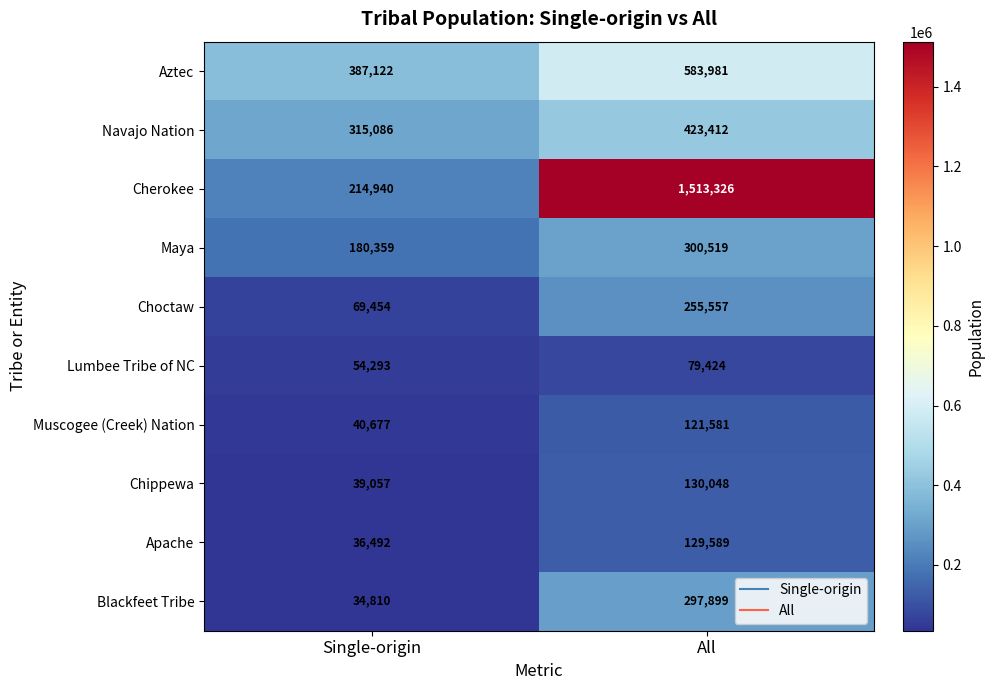

At which label does Chippewa reach its peak?

All